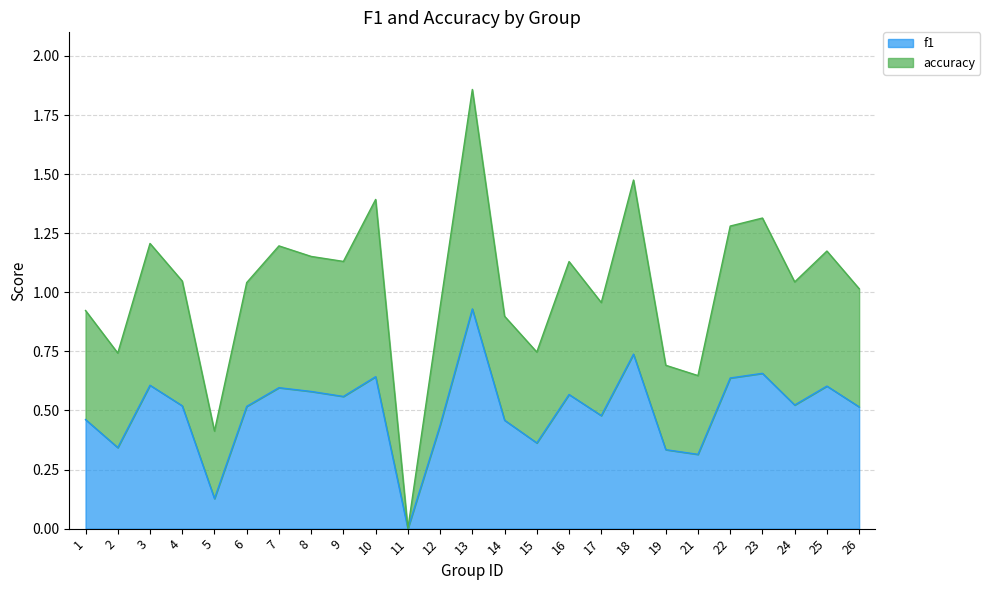

List the series in order of their peak value, lowest first.

f1, accuracy